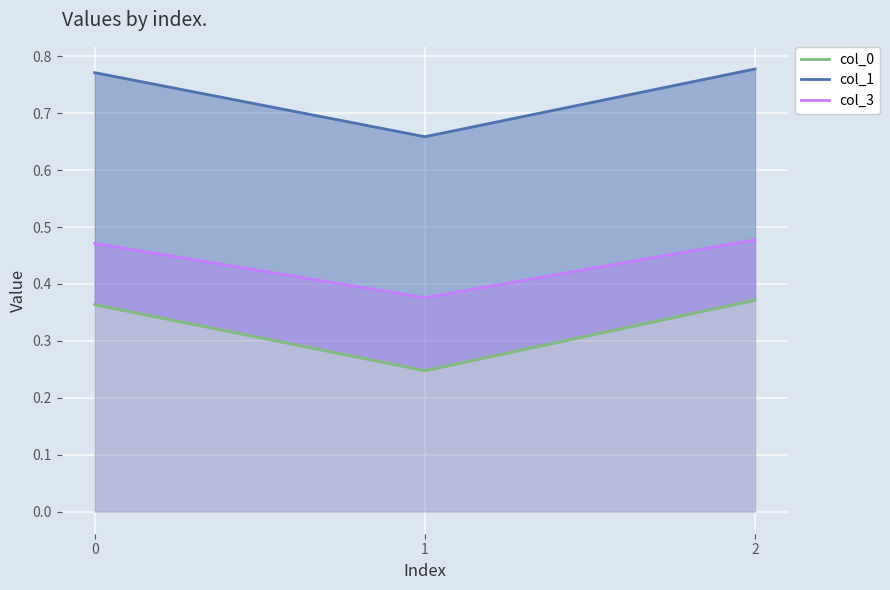

Reading left to right, transcribe all the data shown in this chart.

col_0: 0=0.4	1=0.2	2=0.4
col_1: 0=0.8	1=0.7	2=0.8
col_3: 0=0.5	1=0.4	2=0.5